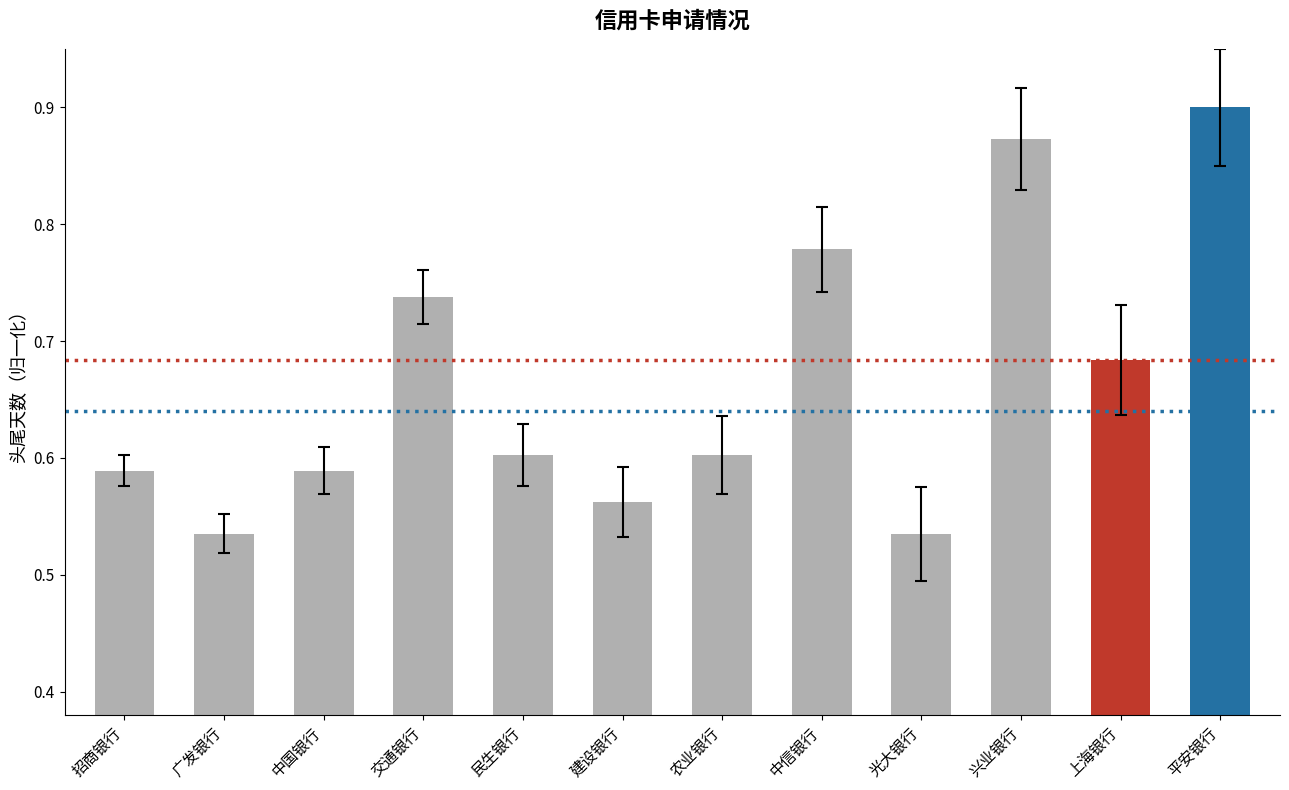

Which has a higher value, 建设银行 or 中国银行?

中国银行